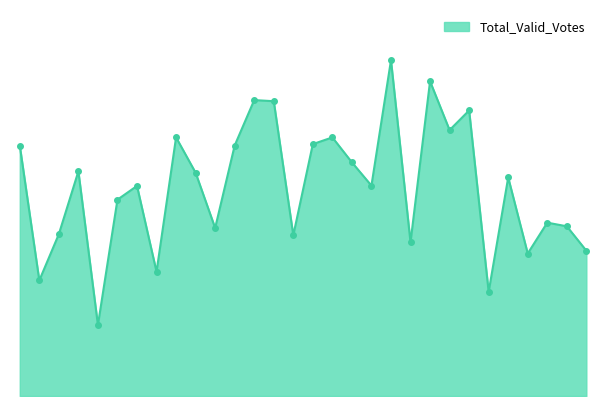

Does the chart have visible grid lines?

No